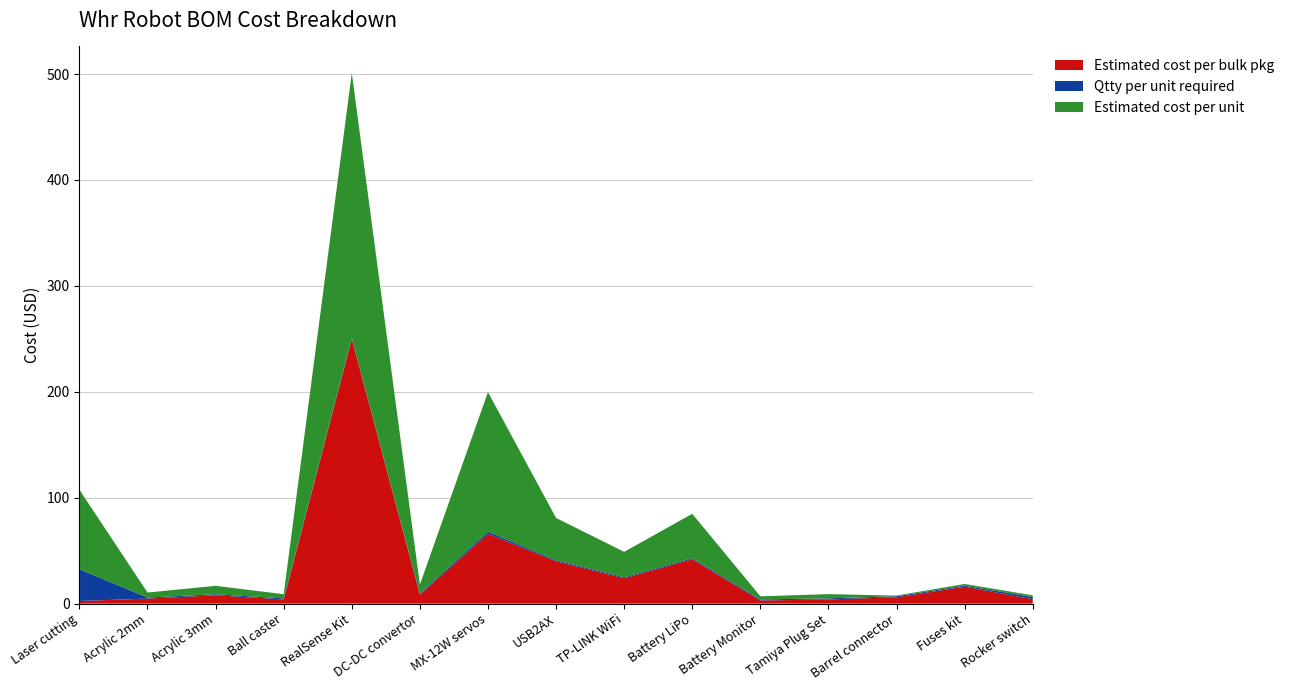

Reading right to left, extract all data points from this chart.

Estimated cost per bulk pkg: Rocker switch=4.2	Fuses kit=16.0	Barrel connector=6.0	Tamiya Plug Set=4.0	Battery Monitor=3.0	Battery LiPo=41.9	TP-LINK WiFi=23.9	USB2AX=40.0	MX-12W servos=65.9	DC-DC convertor=8.5	RealSense Kit=250.0	Ball caster=4.0	Acrylic 3mm=7.9	Acrylic 2mm=4.8	Laser cutting=2.5
Qtty per unit required: Rocker switch=2.0	Fuses kit=1.0	Barrel connector=1.0	Tamiya Plug Set=1.0	Battery Monitor=1.0	Battery LiPo=1.0	TP-LINK WiFi=1.0	USB2AX=1.0	MX-12W servos=2.0	DC-DC convertor=1.0	RealSense Kit=1.0	Ball caster=1.0	Acrylic 3mm=1.0	Acrylic 2mm=1.0	Laser cutting=30.0
Estimated cost per unit: Rocker switch=1.7	Fuses kit=1.6	Barrel connector=0.6	Tamiya Plug Set=4.0	Battery Monitor=3.0	Battery LiPo=41.9	TP-LINK WiFi=23.9	USB2AX=40.0	MX-12W servos=131.8	DC-DC convertor=8.5	RealSense Kit=250.0	Ball caster=4.0	Acrylic 3mm=7.9	Acrylic 2mm=4.8	Laser cutting=75.0